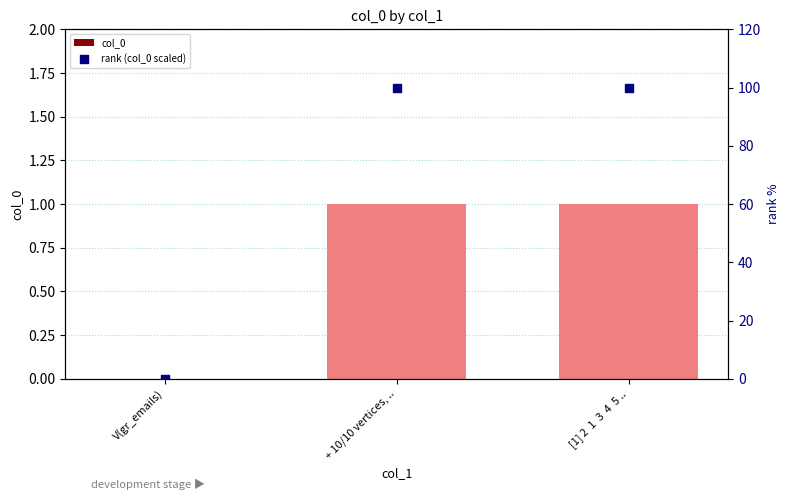

At how many categories does at least one series exceed 13?

2